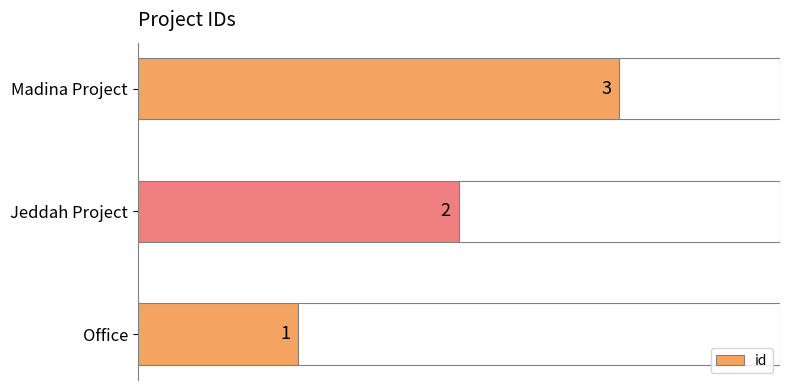

What is the smallest value displayed?

1